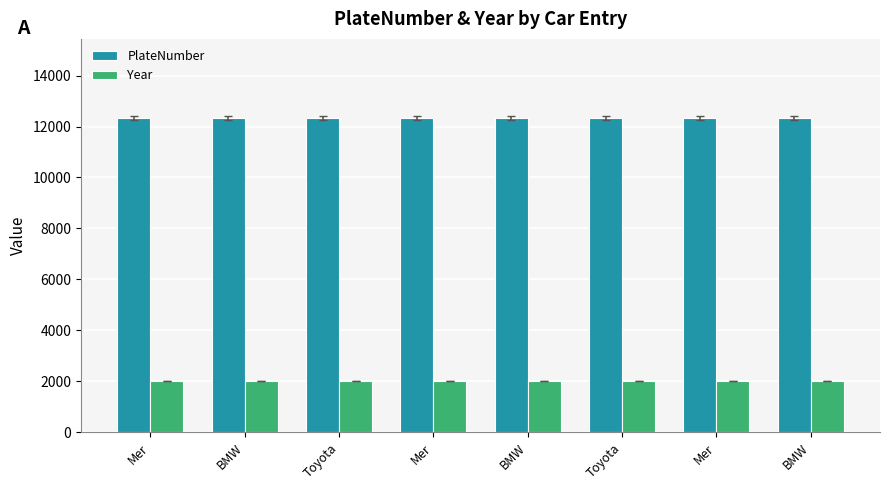

Reading left to right, list all the values displayed in this chart.

PlateNumber: Mer=12345	BMW=12346	Toyota=12347	Mer=12348	BMW=12349	Toyota=12350	Mer=12351	BMW=12352
Year: Mer=2010	BMW=2011	Toyota=2012	Mer=2013	BMW=2014	Toyota=2015	Mer=2016	BMW=2017